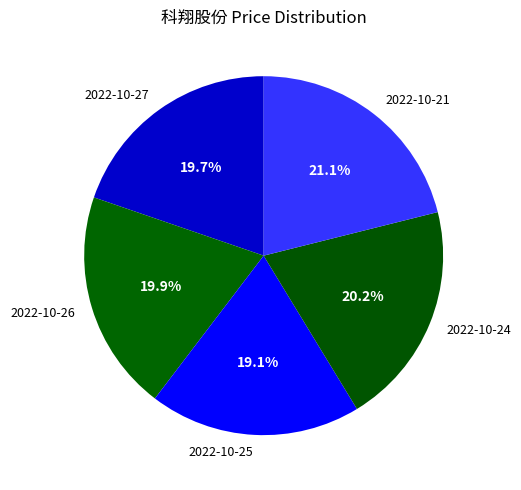

Count the number of slices in the pie.

5